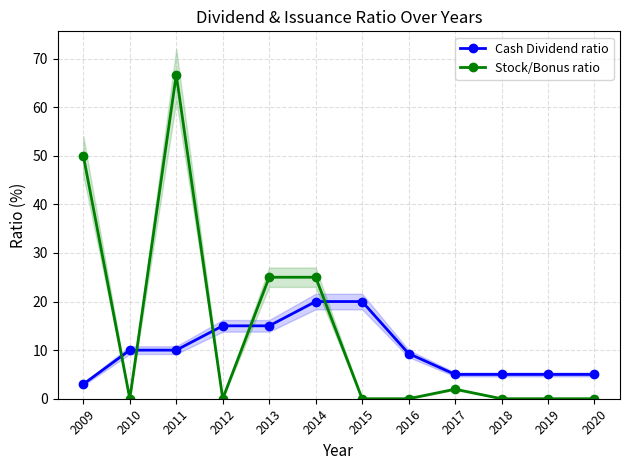

How many values in Stock/Bonus ratio are above zero?

5